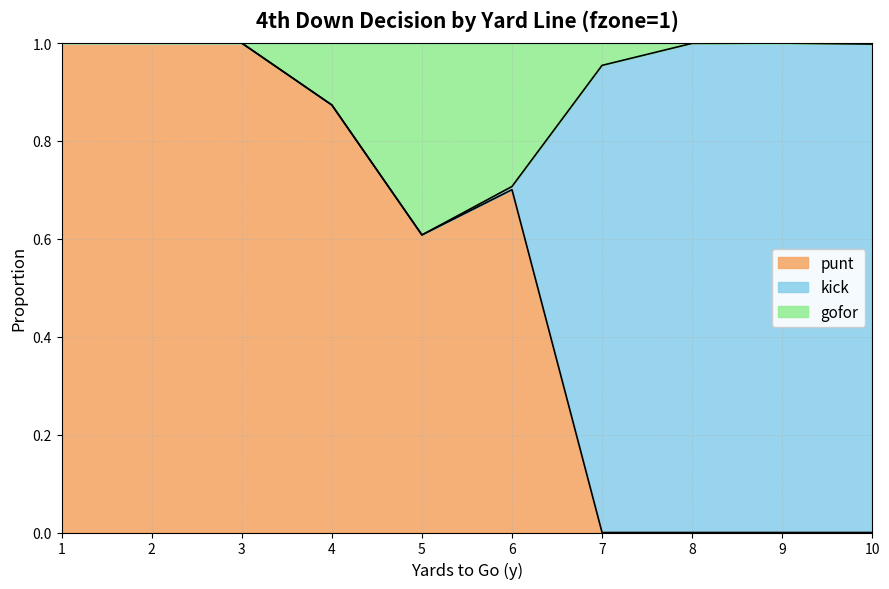

At which category is the sum across all series the highest?

1